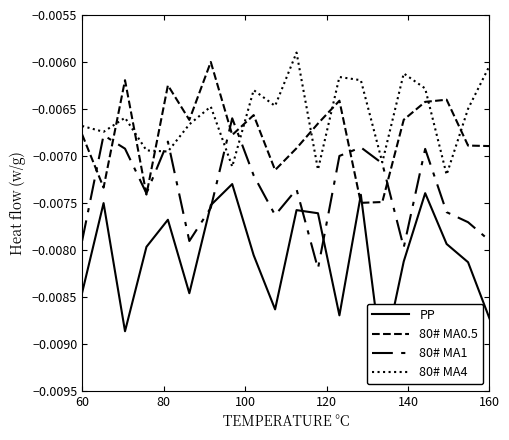

Is this an area chart (filled region under the line)?

No